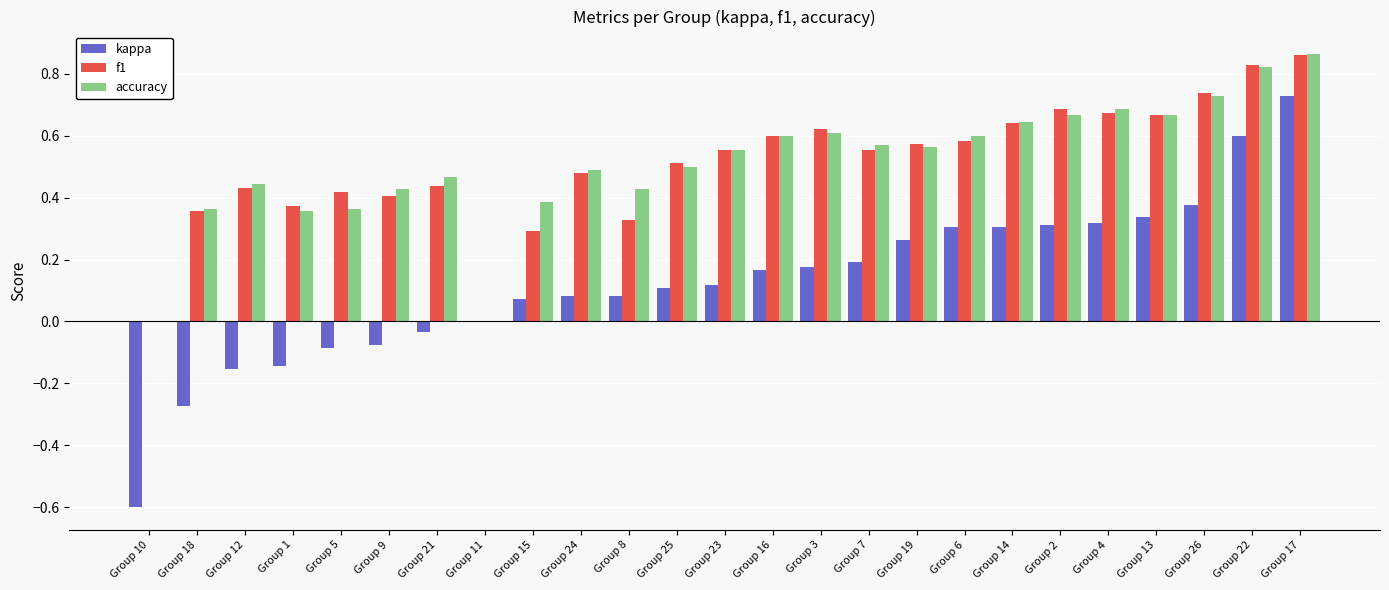

At which category is the sum across all series the highest?

Group 17